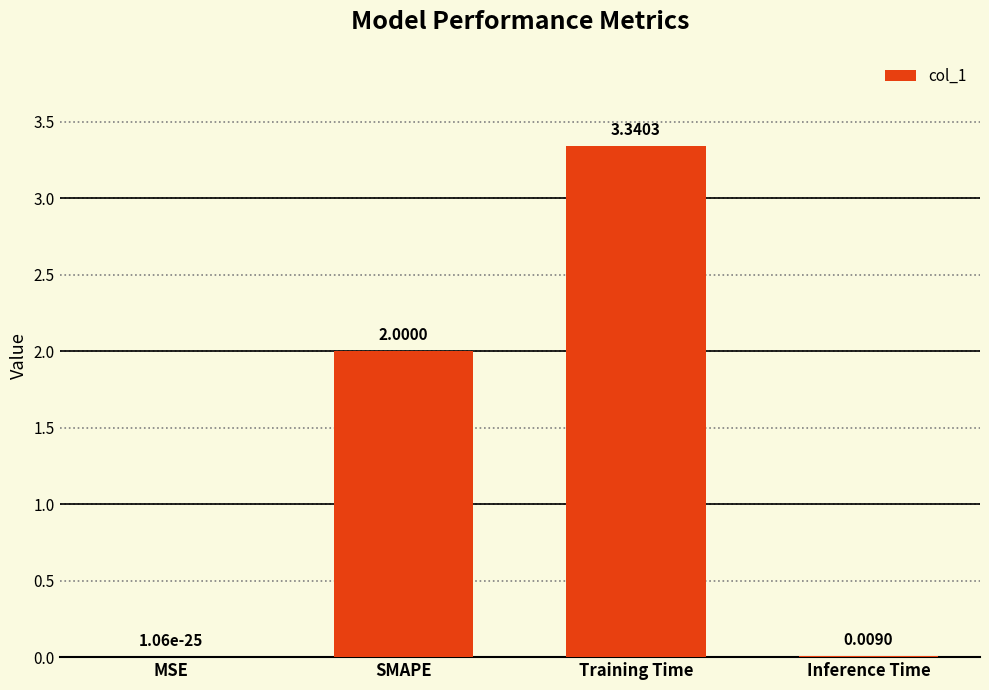

What is the change in value from Training Time to Inference Time?

-3.3